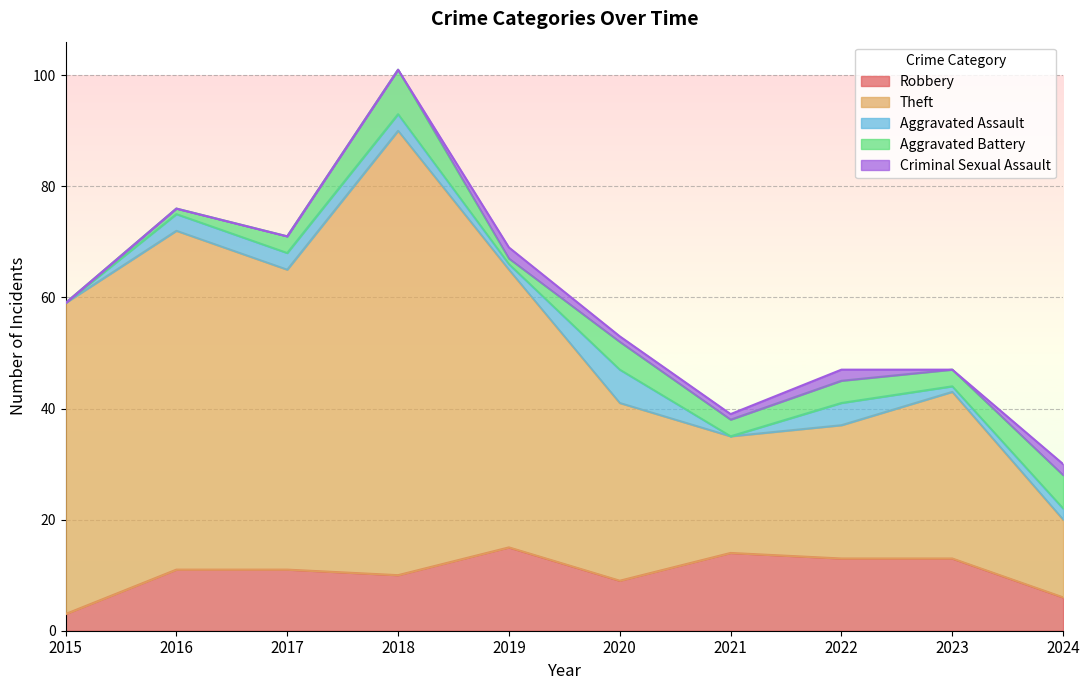

What are all the series names shown in the legend?

Robbery, Theft, Aggravated Assault, Aggravated Battery, Criminal Sexual Assault